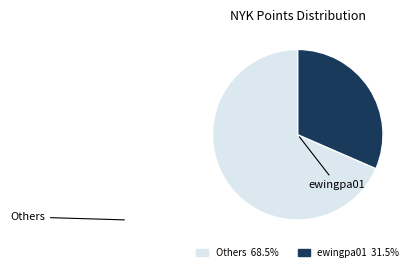

Is there a majority slice in this chart?

Yes